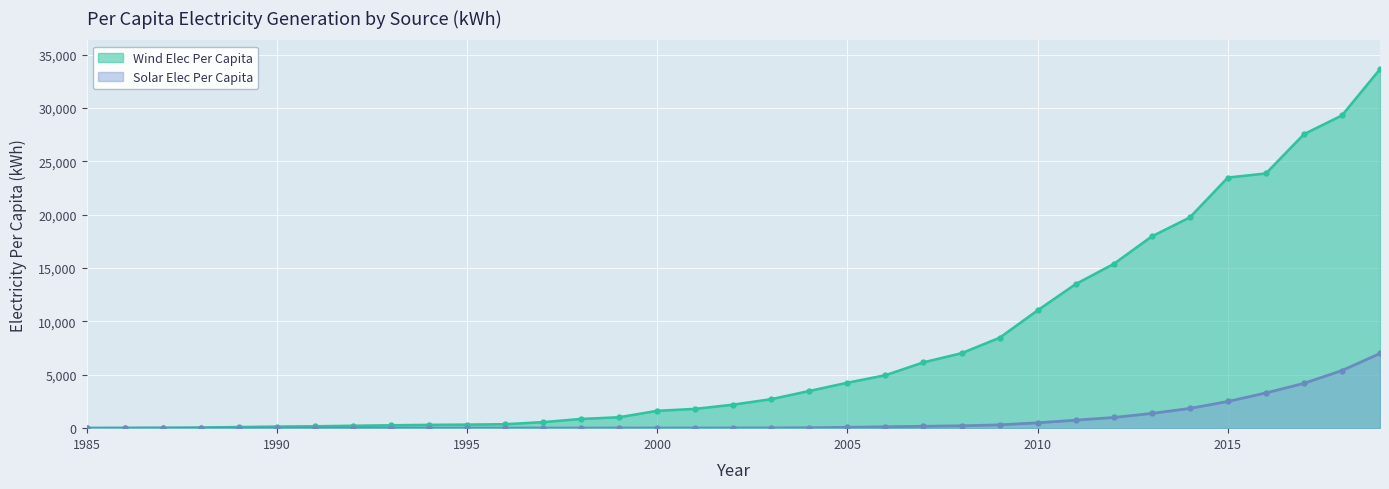

What is the sum of the Solar Elec Per Capita values at 1988 and 1997?

9.0